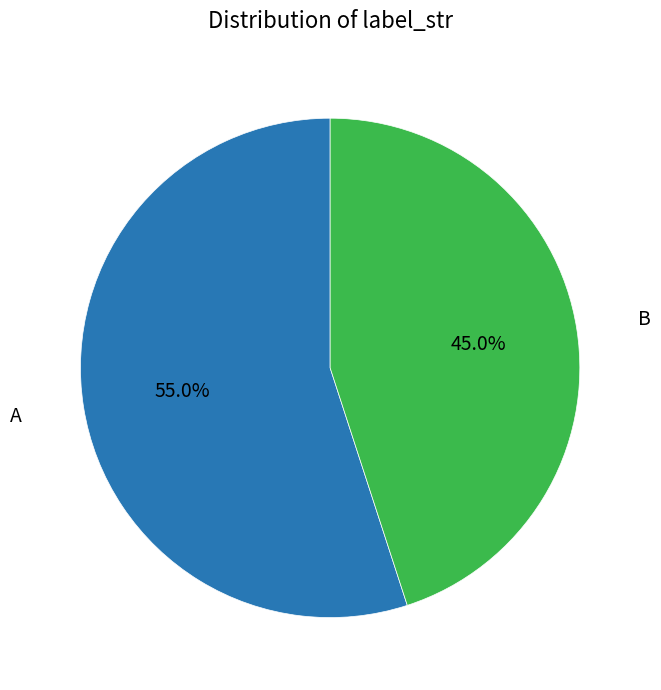

Is there any slice that represents more than half of the pie?

Yes